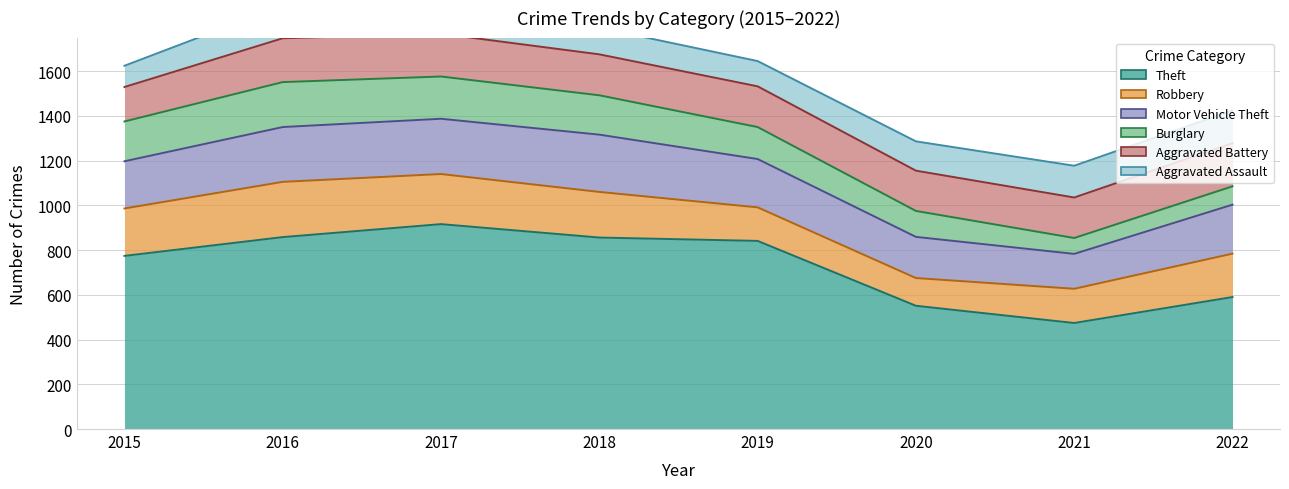

What is the maximum value shown in the chart?

916